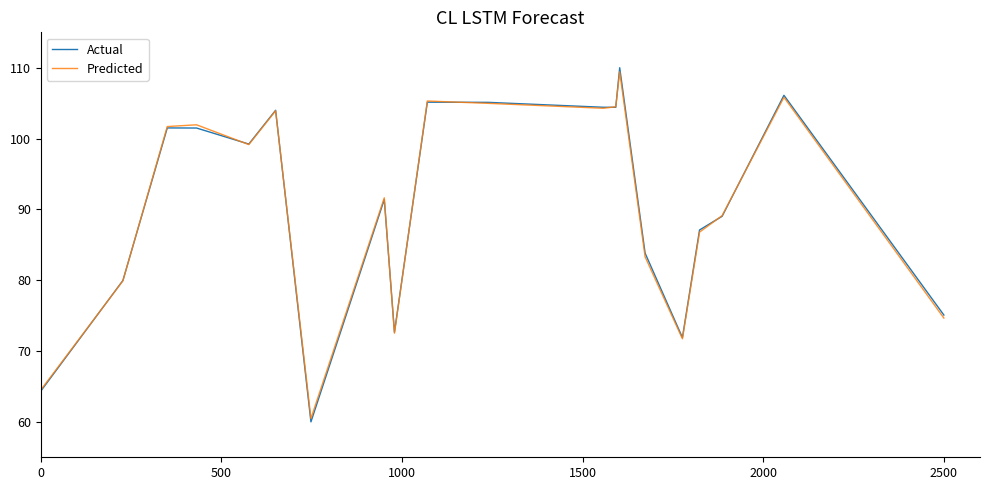

Which series has the widest spread of values?

Actual